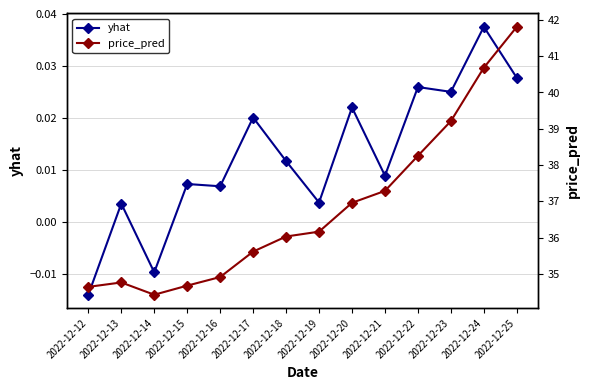

What is the total value across all series at 2022-12-18?

36.0